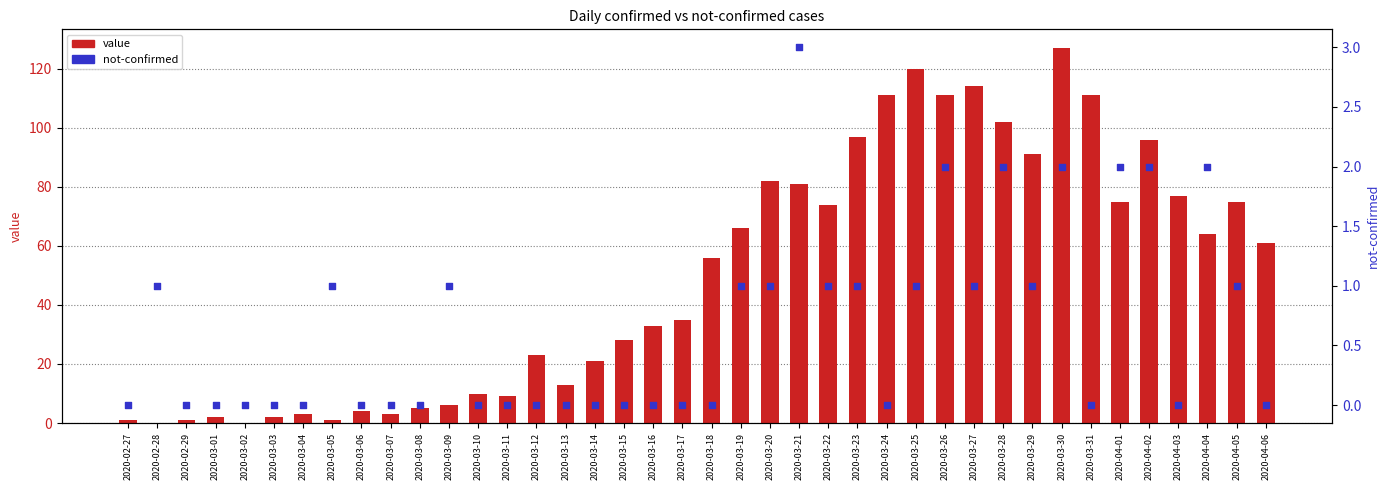

Which series reaches the maximum Y coordinate?

value